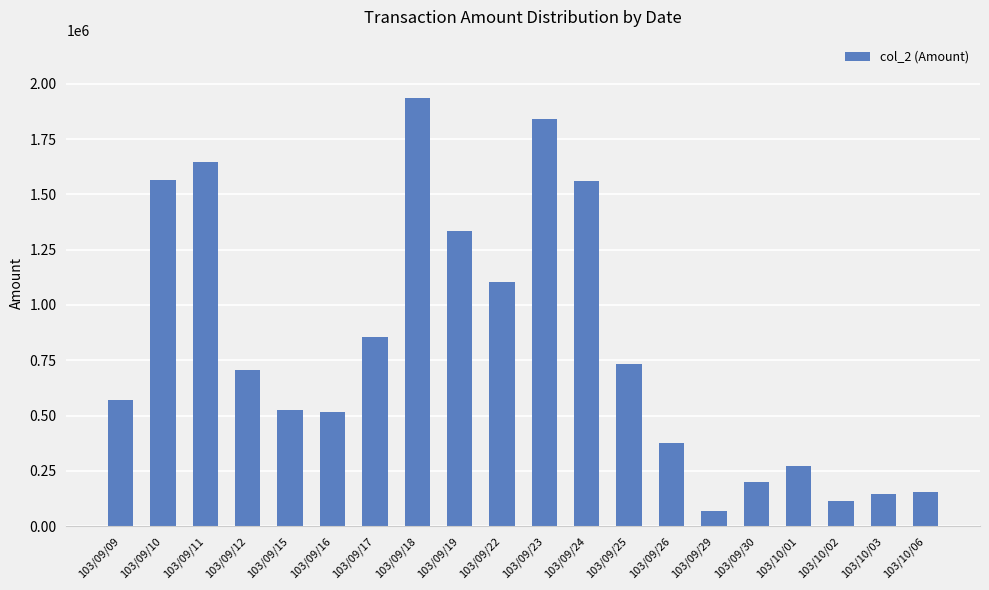

What is the change in value from 103/09/24 to 103/10/01?

-1288780